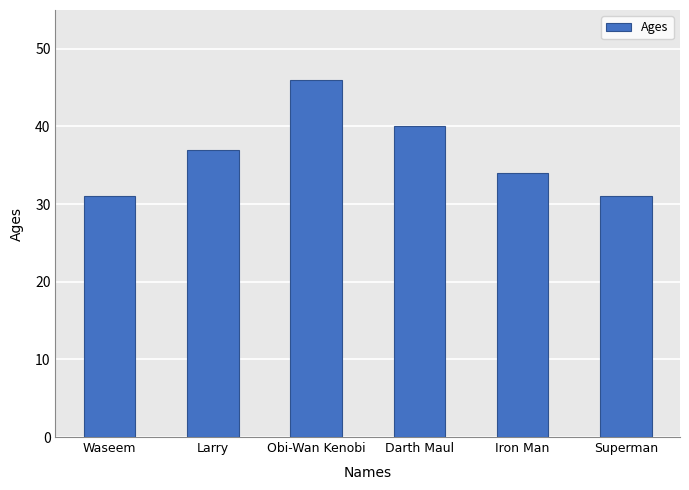

What is the sum of all values?

219